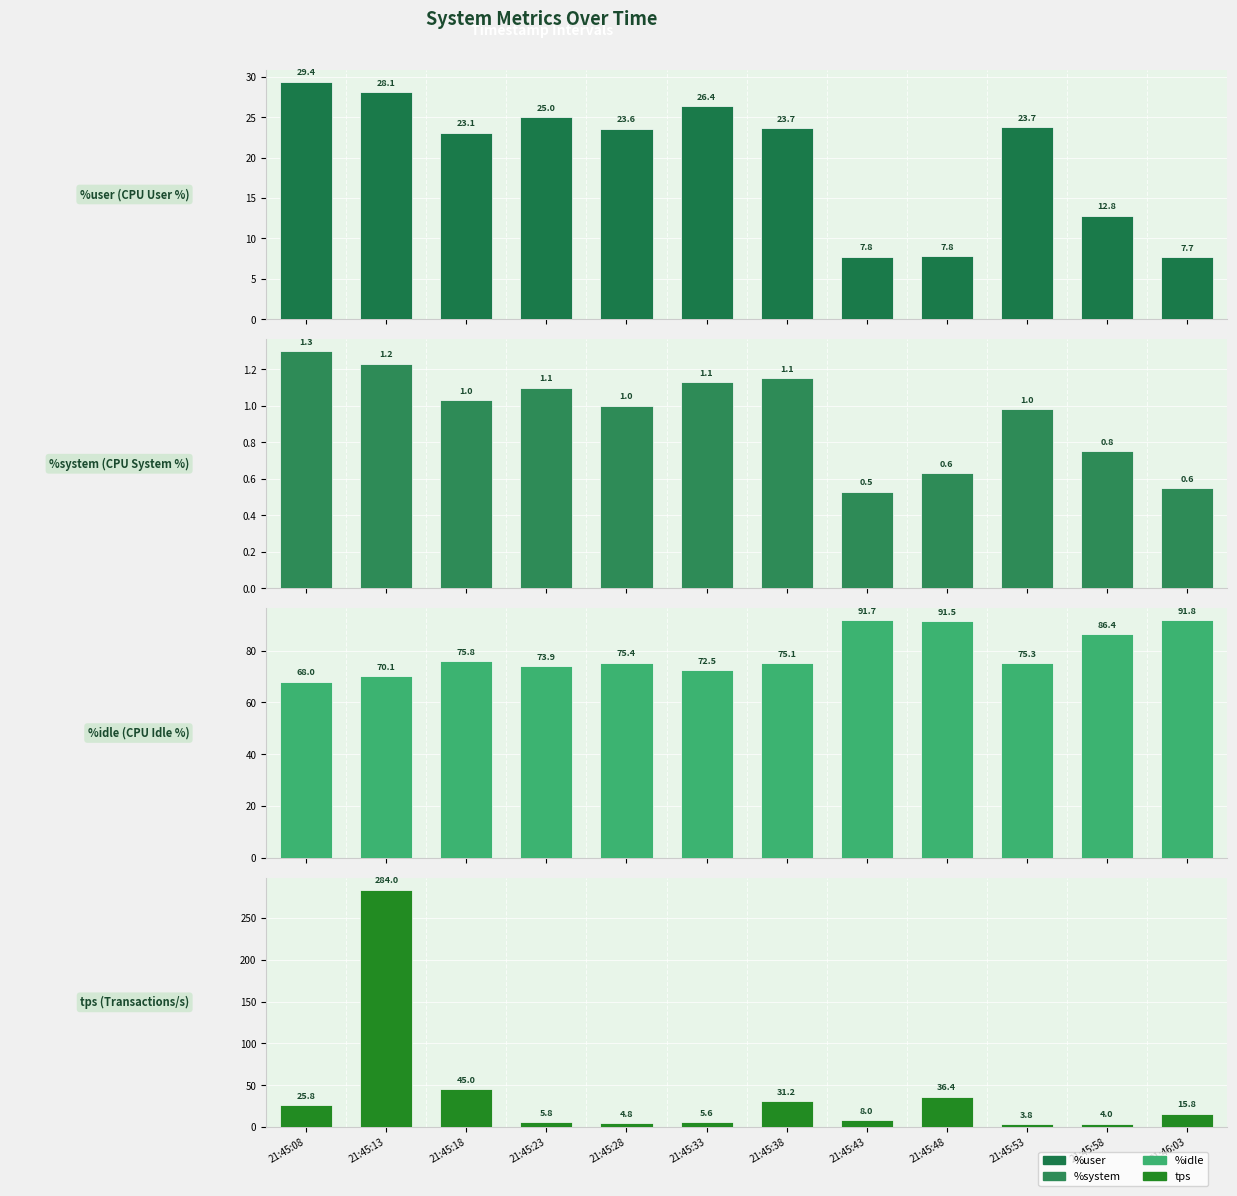

The value of %idle at 21:45:28 is 75.4. True or false?

True